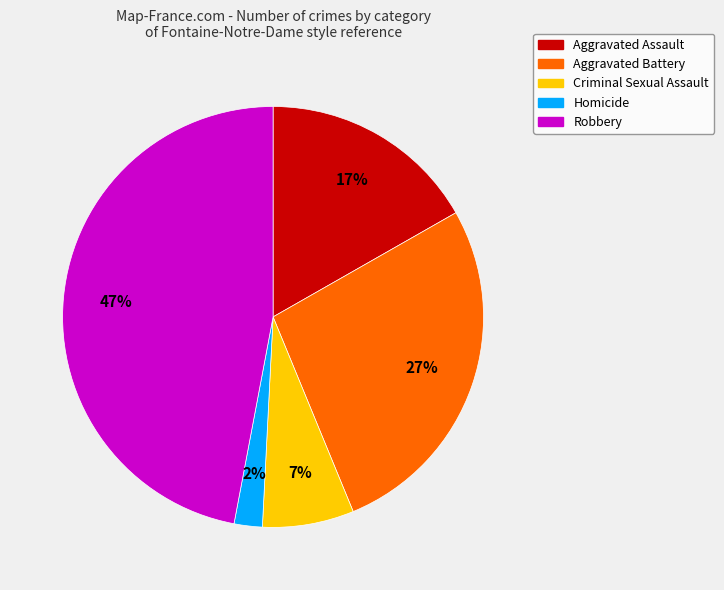

Which has a higher value, Aggravated Assault or Aggravated Battery?

Aggravated Battery